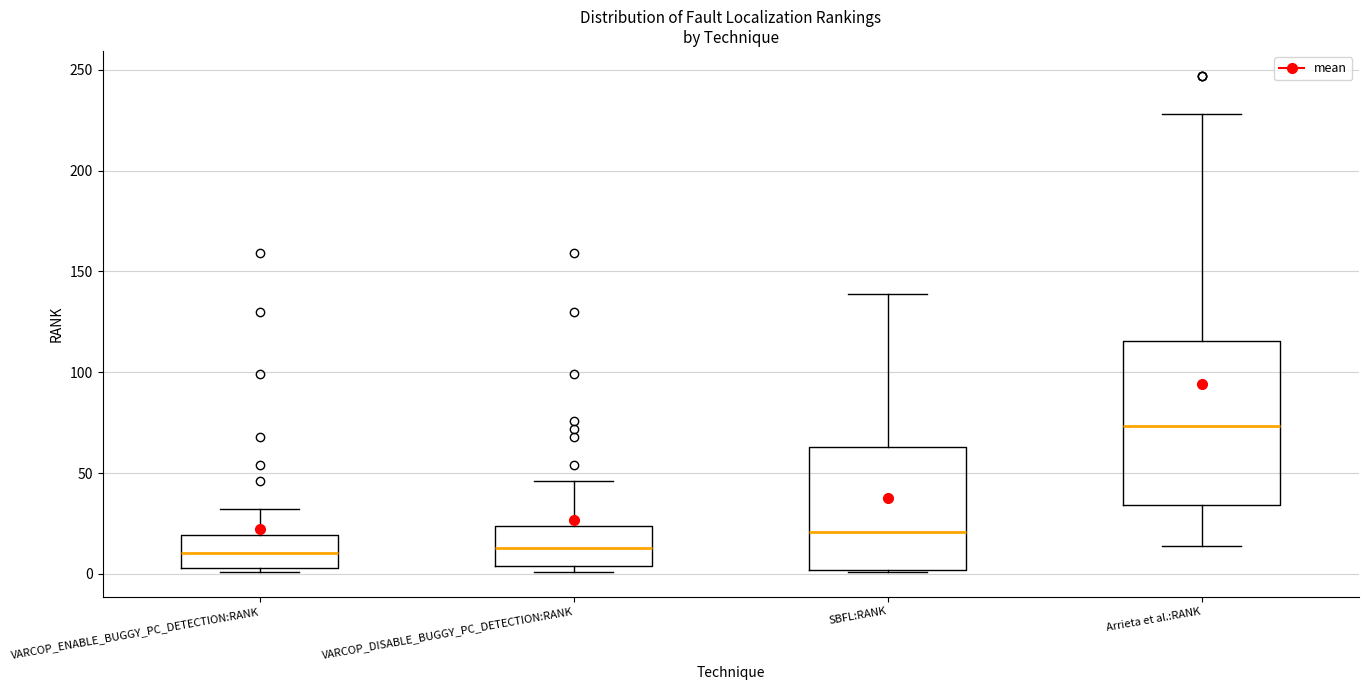

Reading left to right, read every box against the y-axis: the position of its median line, the range the box covers, and the ends of its whiskers. The values are not printed on the chart, so give them approximately, as read against the axis.

VARCOP_ENABLE_BUGGY_PC_DETECTION:RANK: median 10, box 5 to 20, whiskers 0 to 30
VARCOP_DISABLE_BUGGY_PC_DETECTION:RANK: median 15, box 5 to 25, whiskers 0 to 45
SBFL:RANK: median 20, box 0 to 65, whiskers 0 to 140
Arrieta et al.:RANK: median 75, box 35 to 115, whiskers 15 to 230